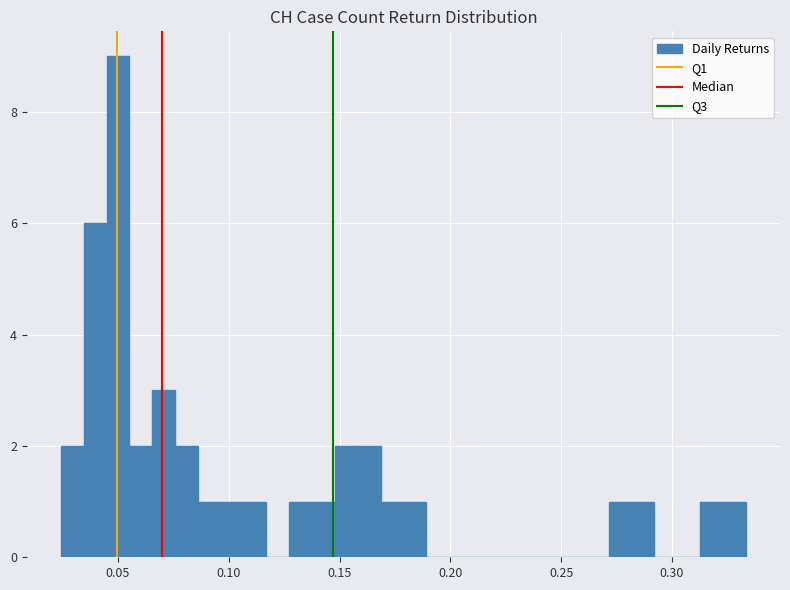

Read against the x-axis, roughly where is the centre of the tallest bar?

0.050